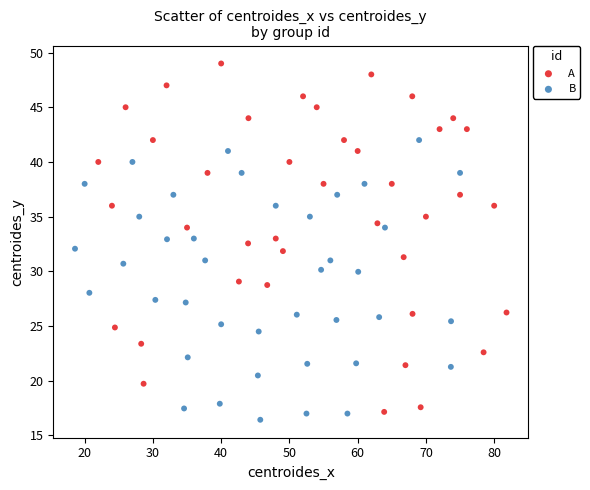

Which series contains the highest Y value?

A